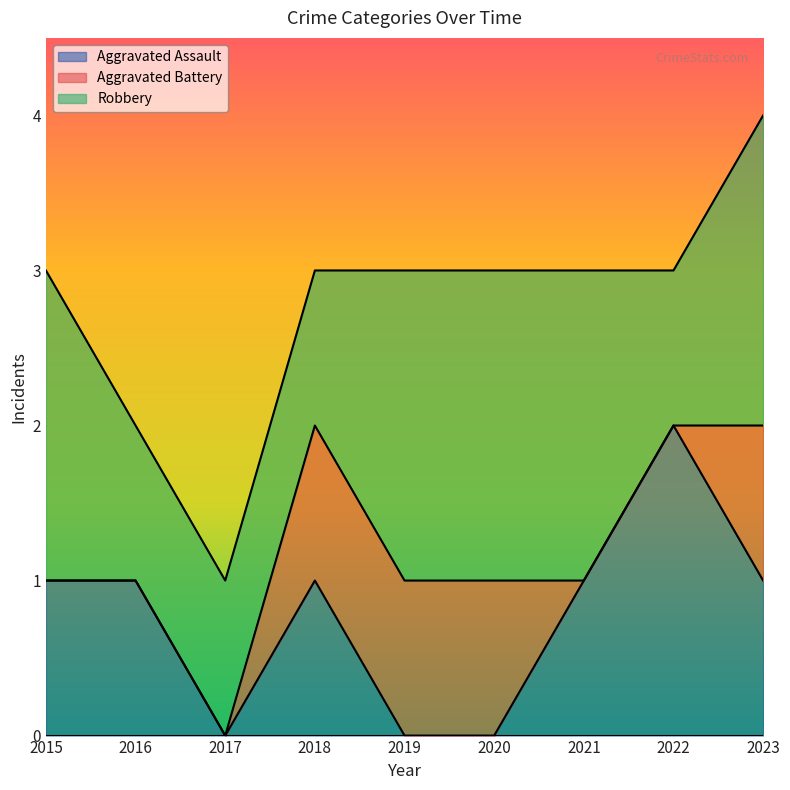

Where do Aggravated Assault and Aggravated Battery first cross each other?

2020 and 2021